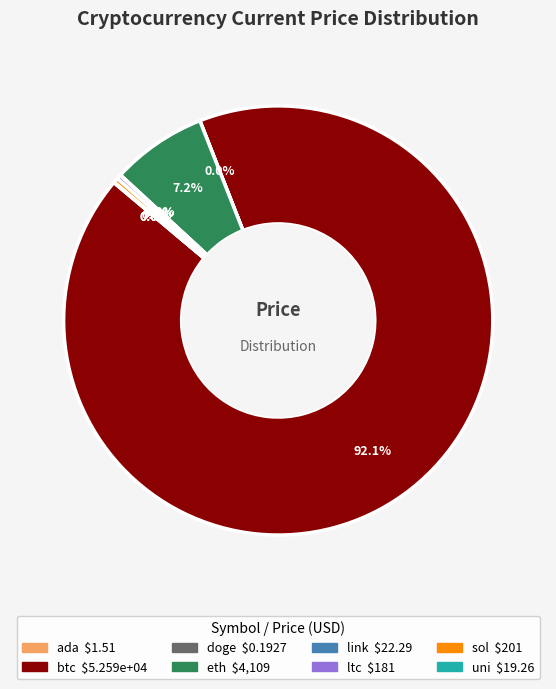

What is the ratio of the value at eth to the value at sol?

20.4